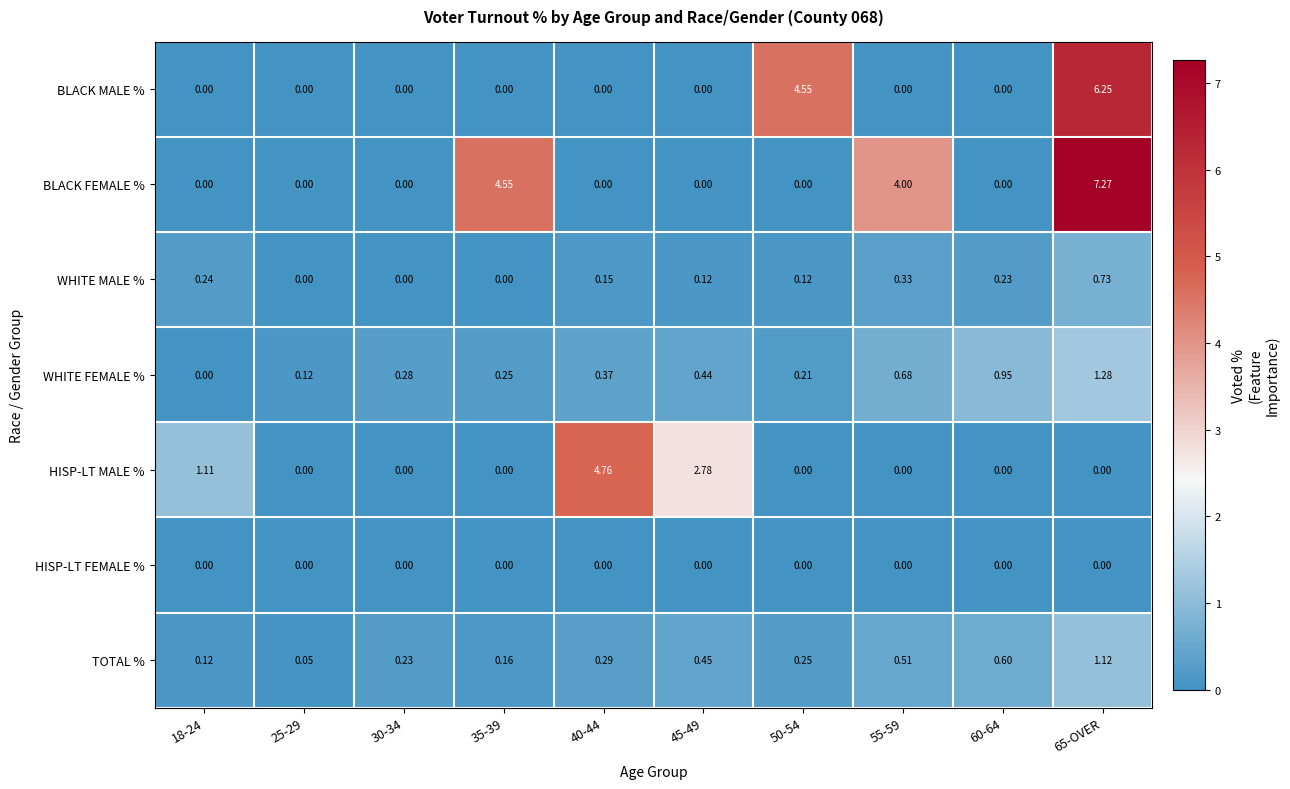

Between 55-59 and 60-64, which series saw the biggest shift?

BLACK FEMALE %